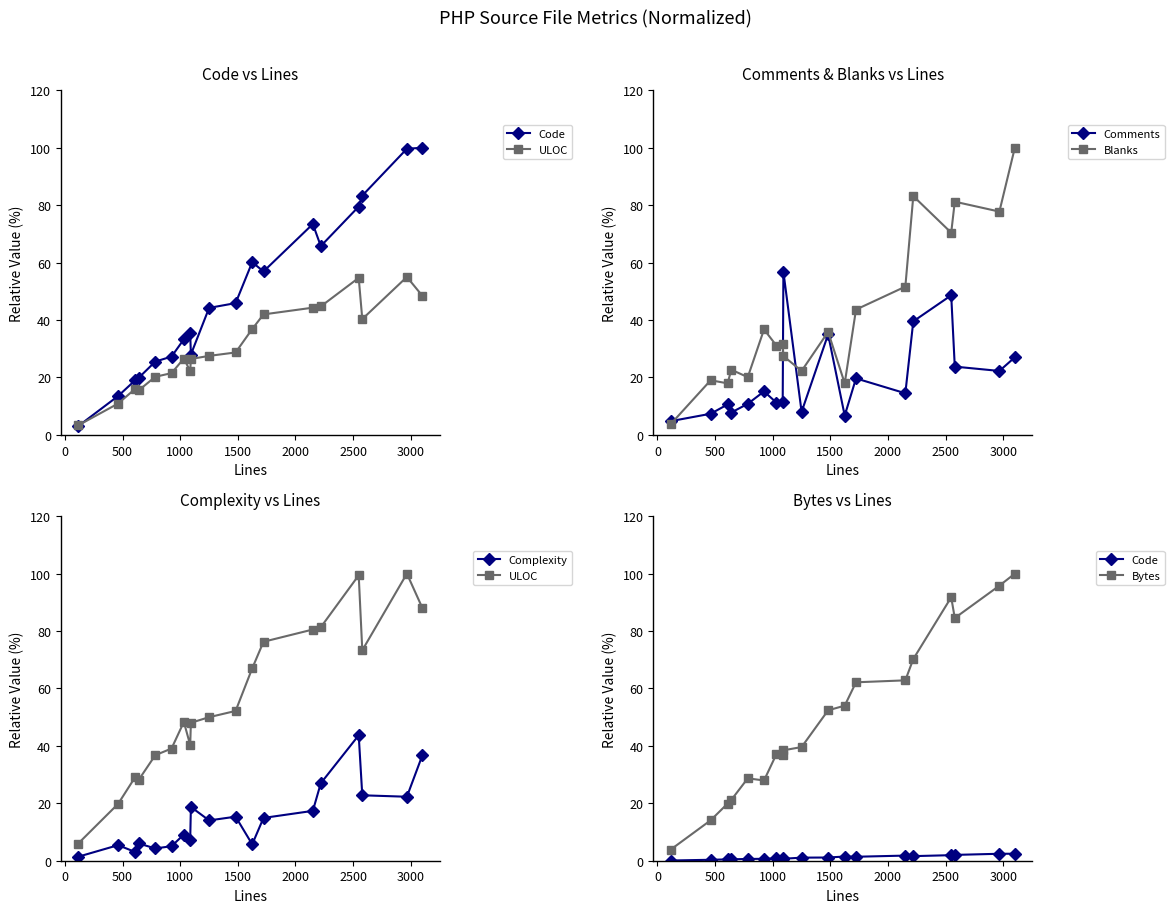

What is the minimum value for Comments?

4.8